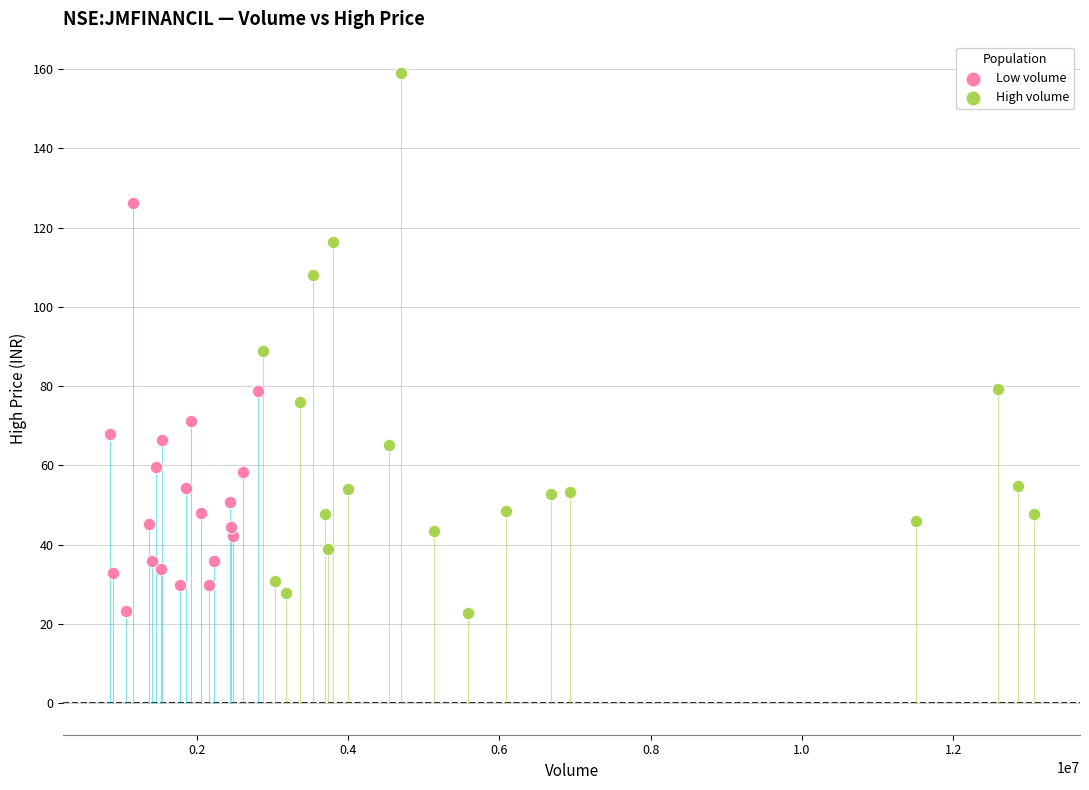

Which series contains the highest Y value?

High volume